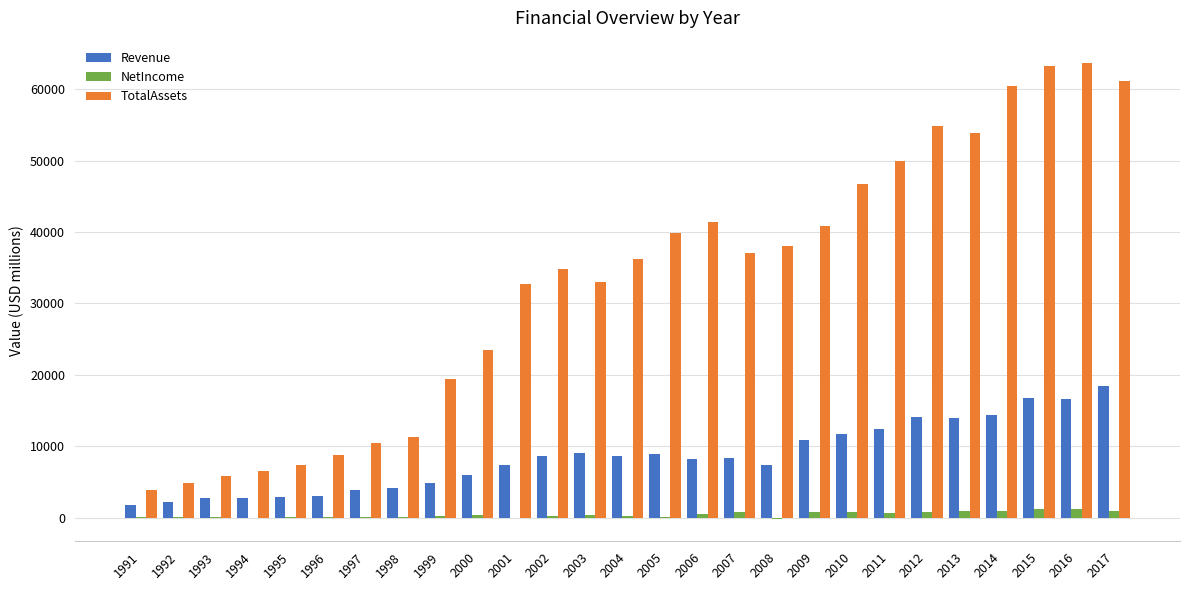

Is the value of NetIncome at 1991 greater than the value of TotalAssets at 2001?

No